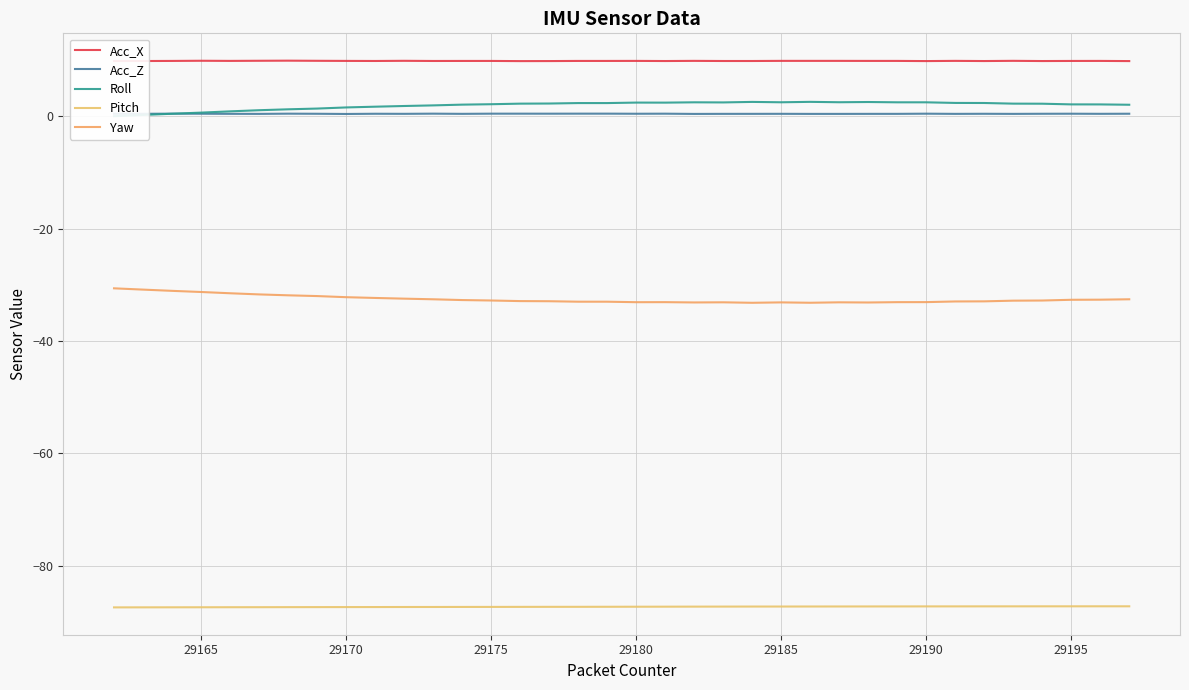

True or false: Pitch and Yaw intersect in this chart.

False